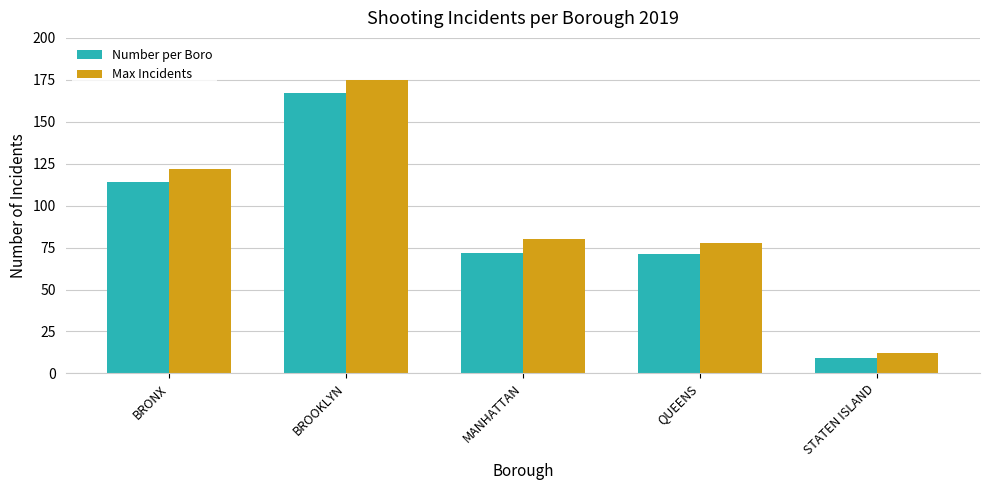

Which category has the highest value in the Max Incidents series?

BROOKLYN